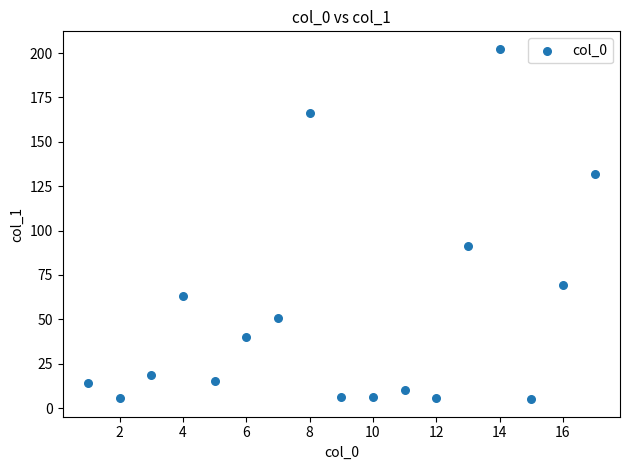

What is the range of Y values (max minus min)?

197.4